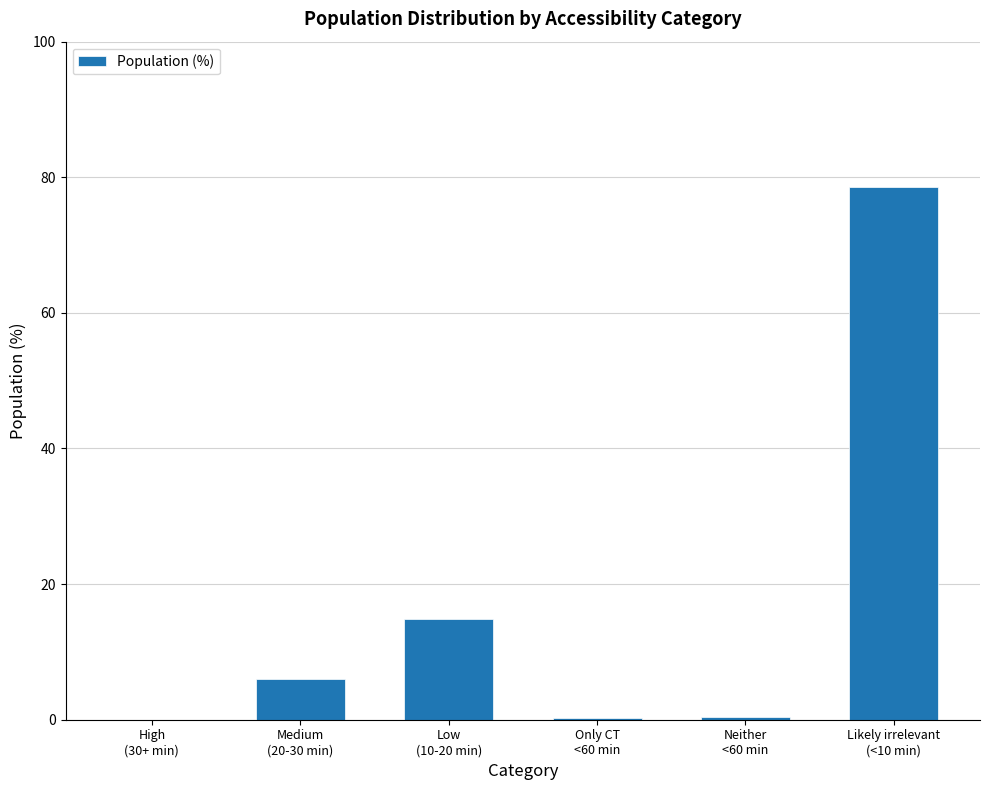

How many data points does each series have?

6